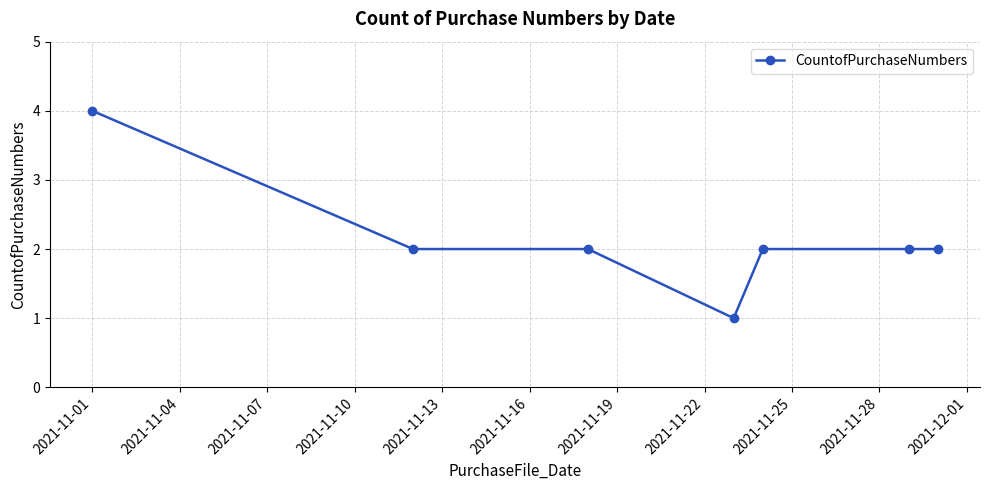

What is the difference between the maximum and minimum values?

3